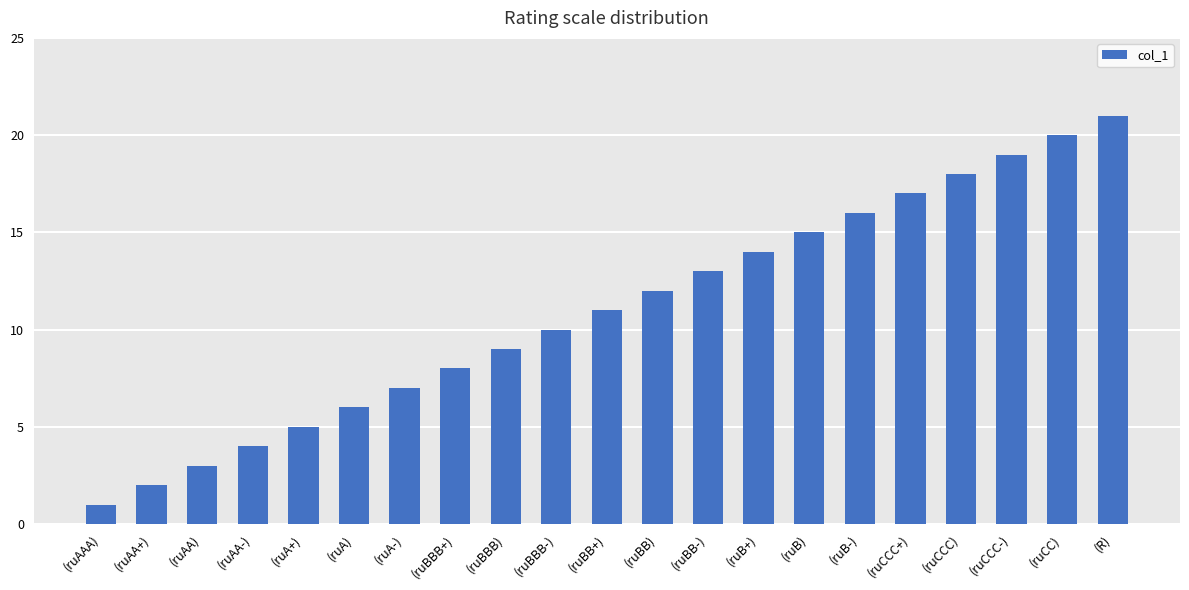

What is the label of the 14th bar from the left?

(ruB+)